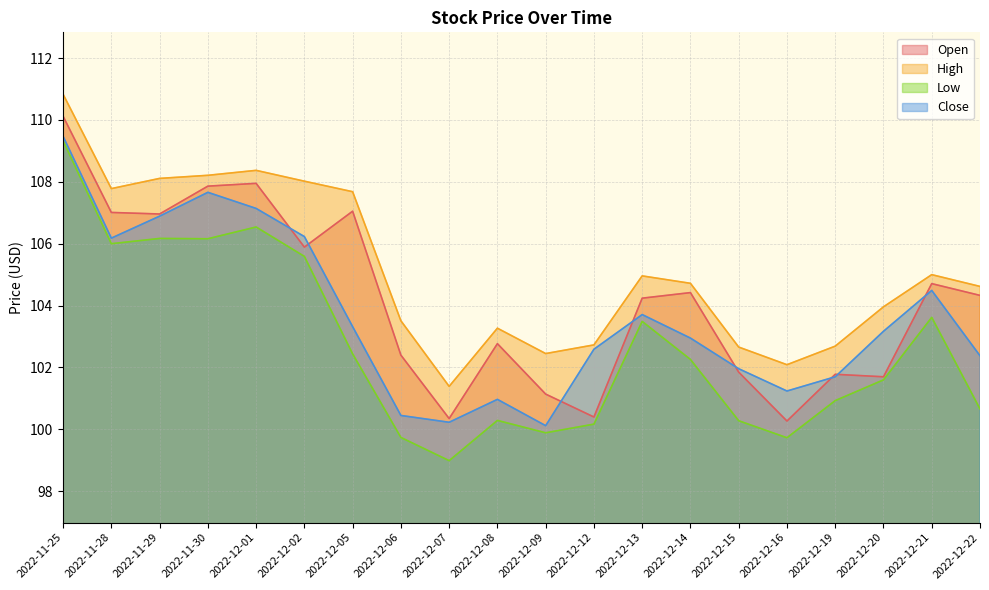

What is the lowest value of the Open series?

100.3